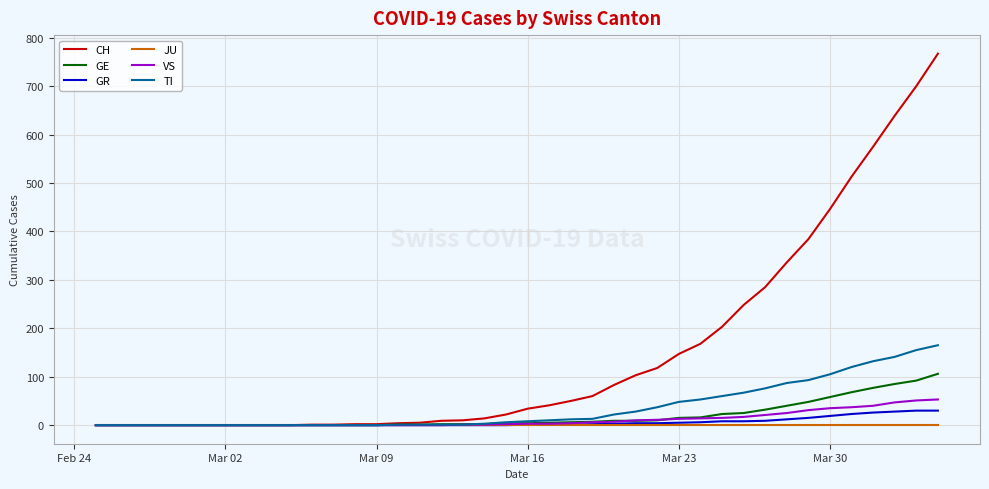

What is the highest value of the GR series?

30